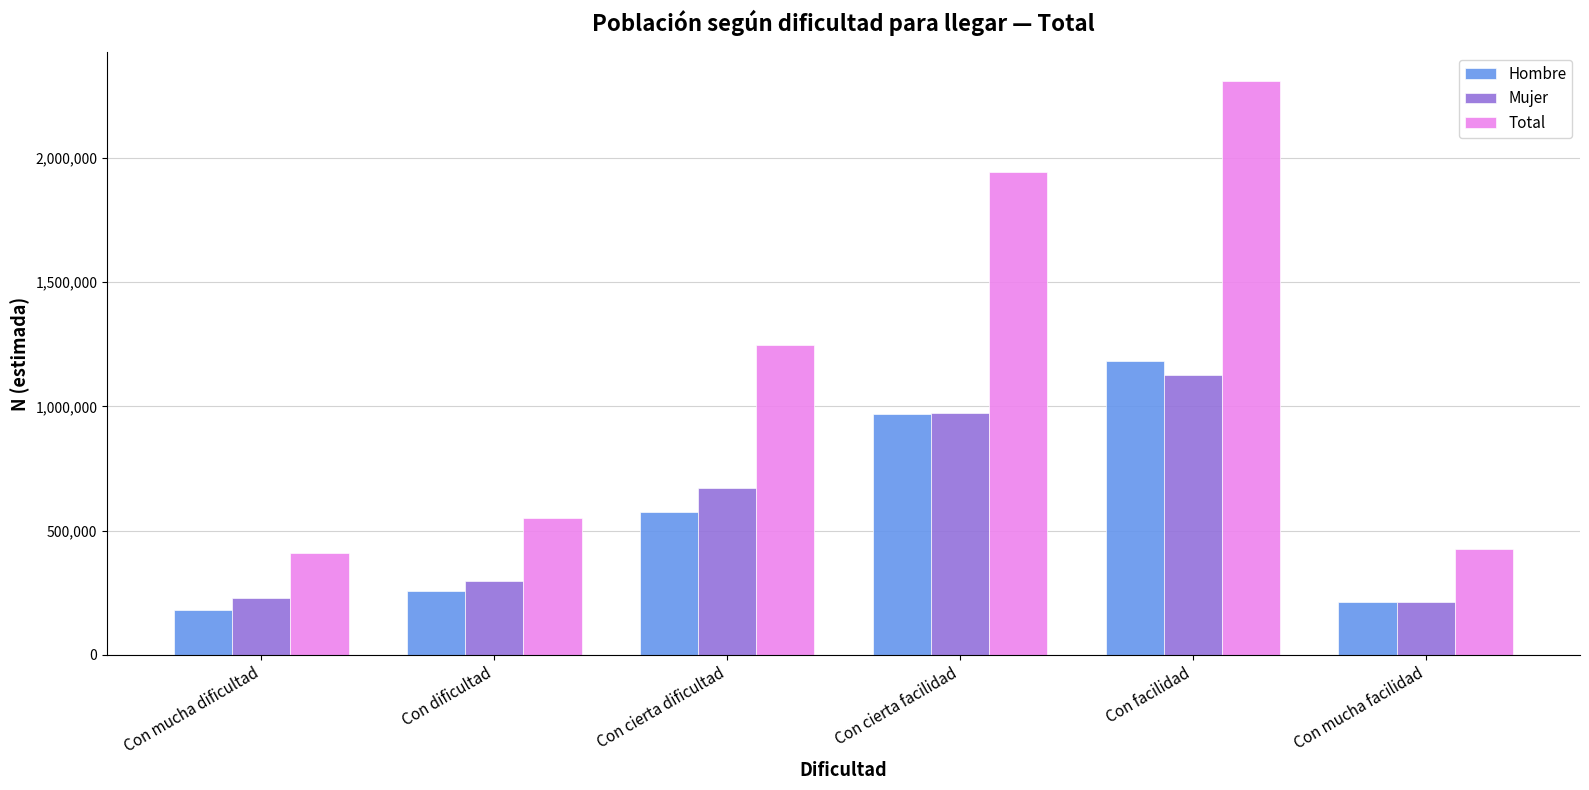

How many bars are there in each group?

3